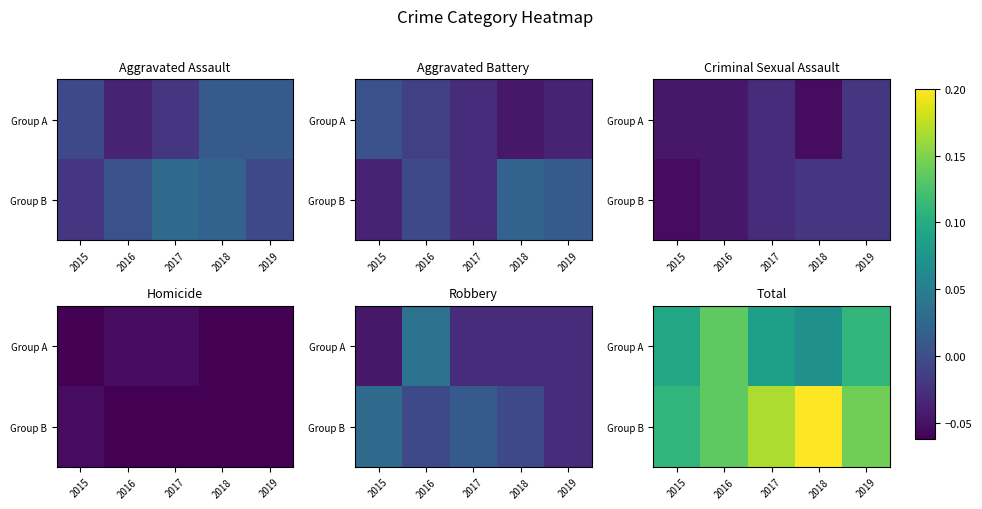

Is it true that Group A equals 0.1 at 2015?

True